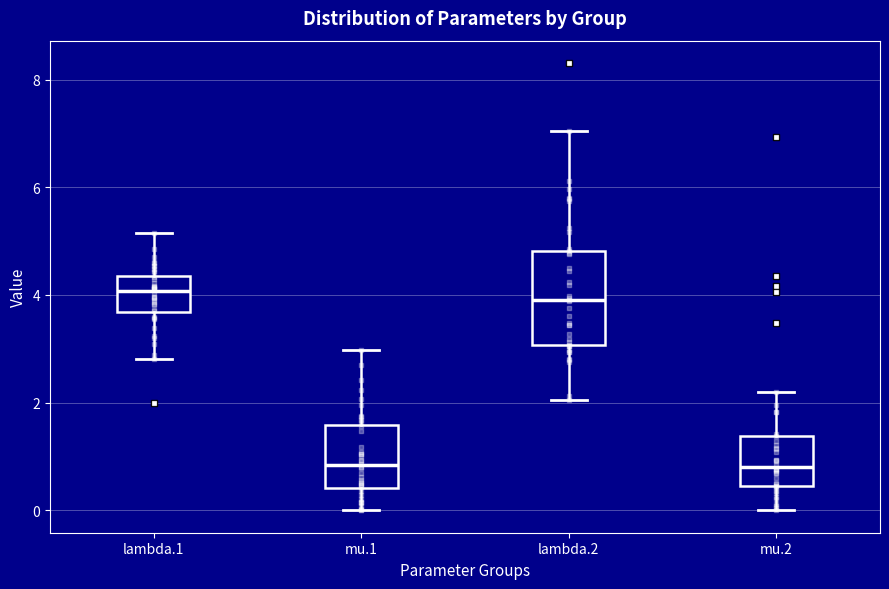

Which box is the tallest, from its lower edge to its upper edge?

lambda.2